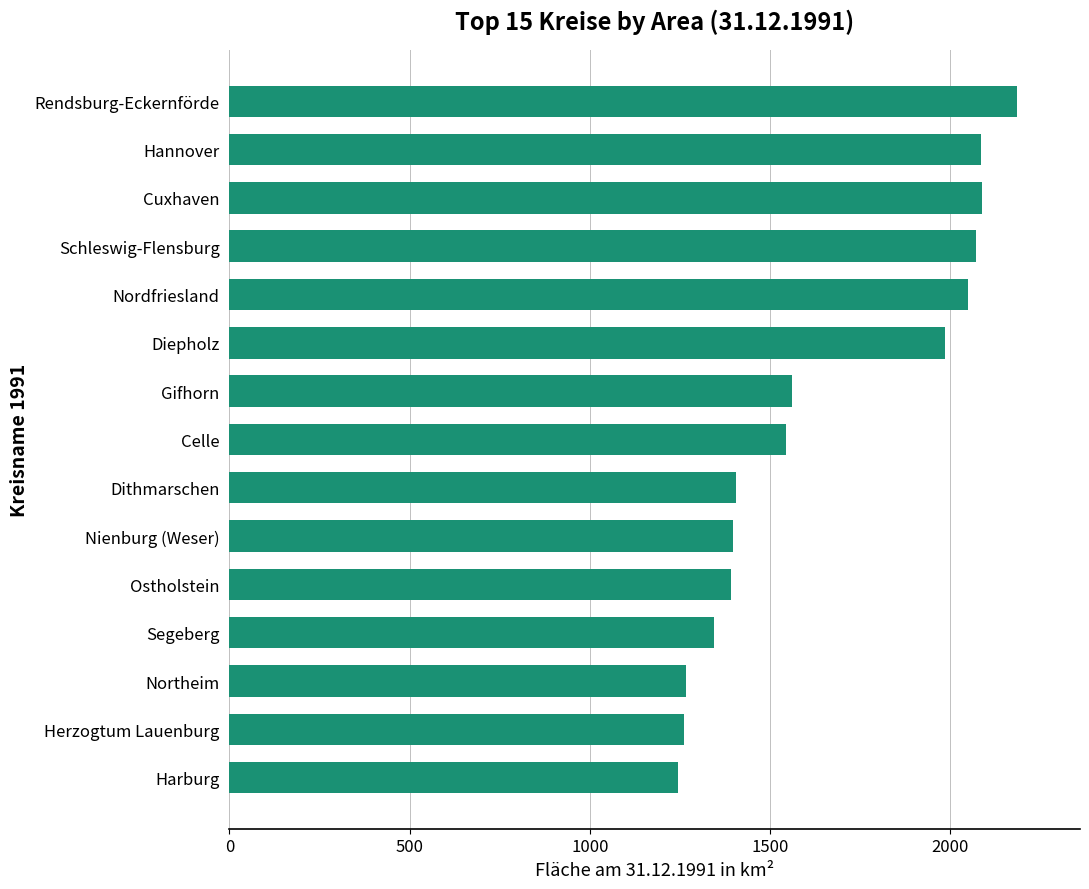

Approximately how many times larger is the value at Ostholstein compared to Segeberg?

1.0